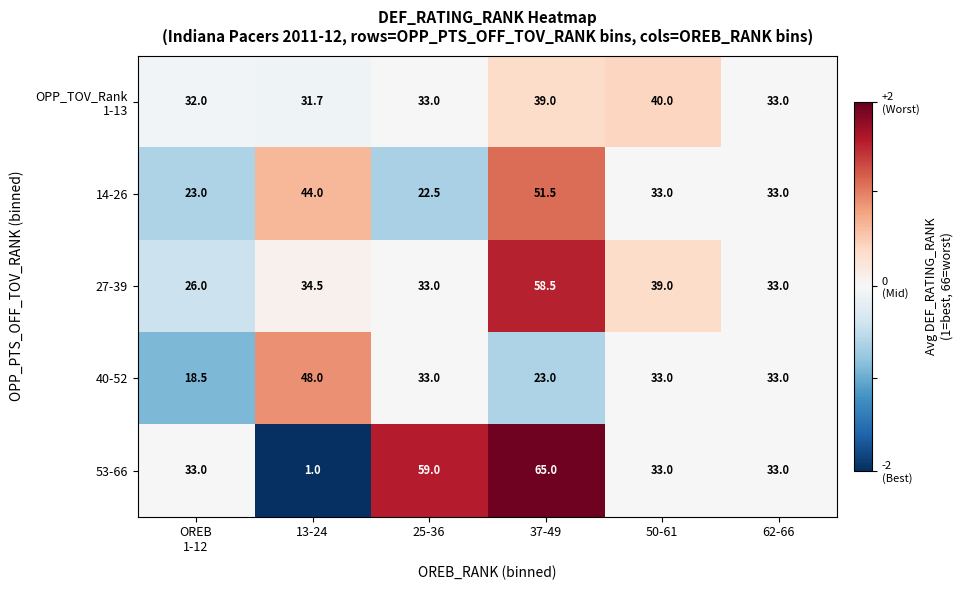

At which category is the sum across all series the highest?

37-49